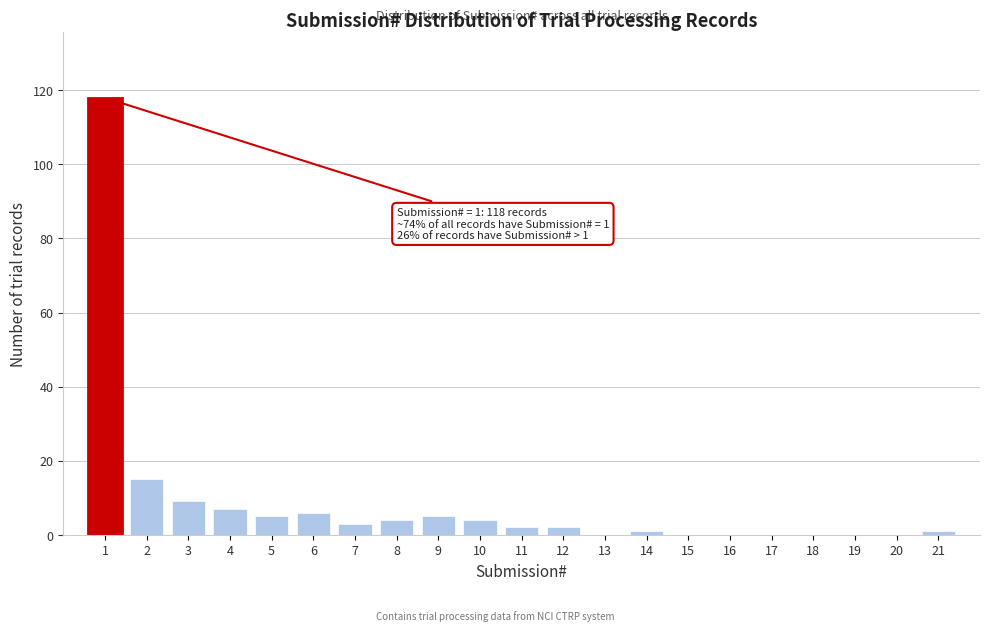

Reading left to right, list all the values displayed in this chart.

1=118	2=15	3=9	4=7	5=5	6=6	7=3	8=4	9=5	10=4	11=2	12=2	13=0	14=1	15=0	16=0	17=0	18=0	19=0	20=0	21=1